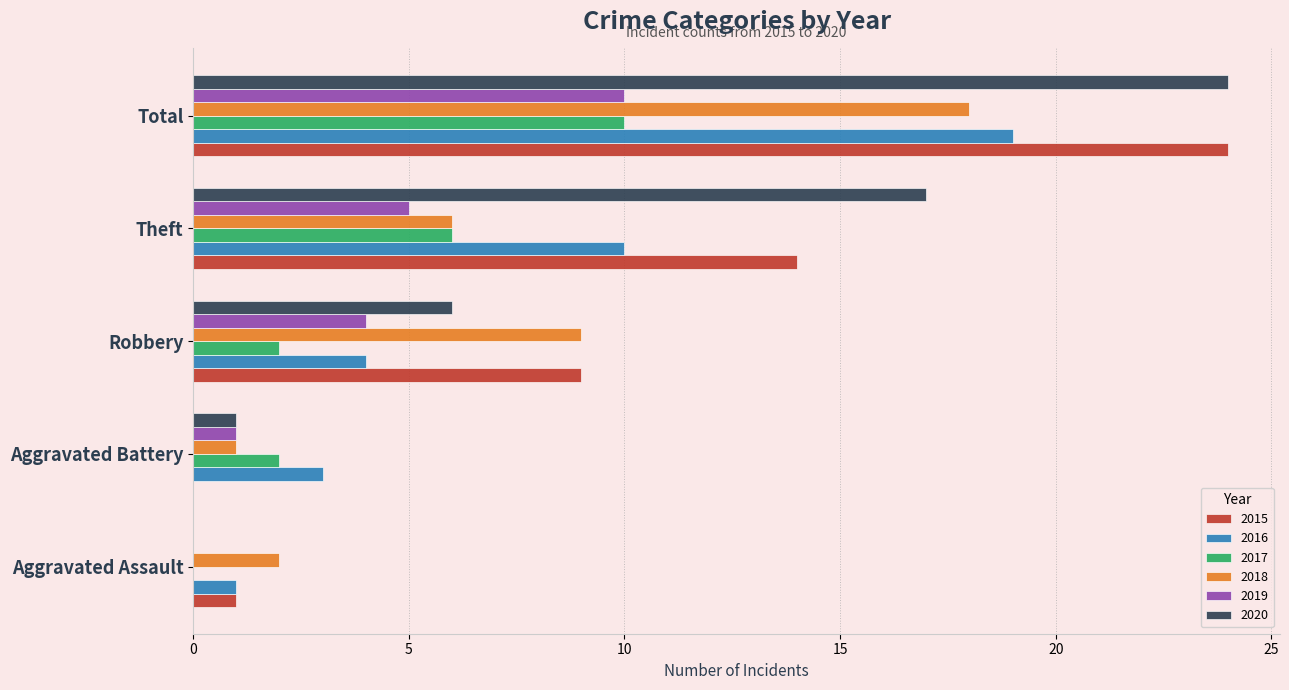

The value of 2016 at Theft is 10. True or false?

True